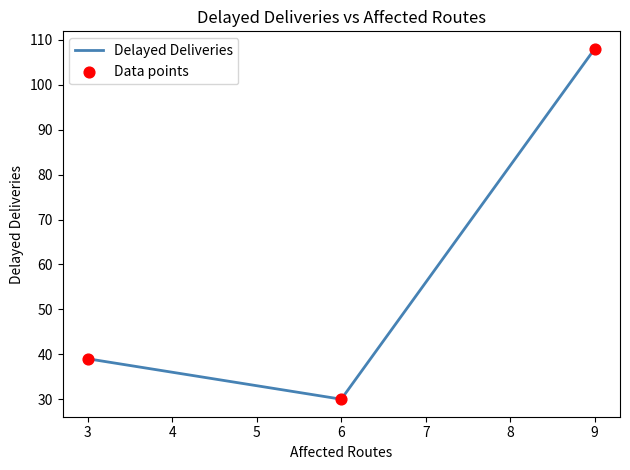

What is the smallest value displayed?

30